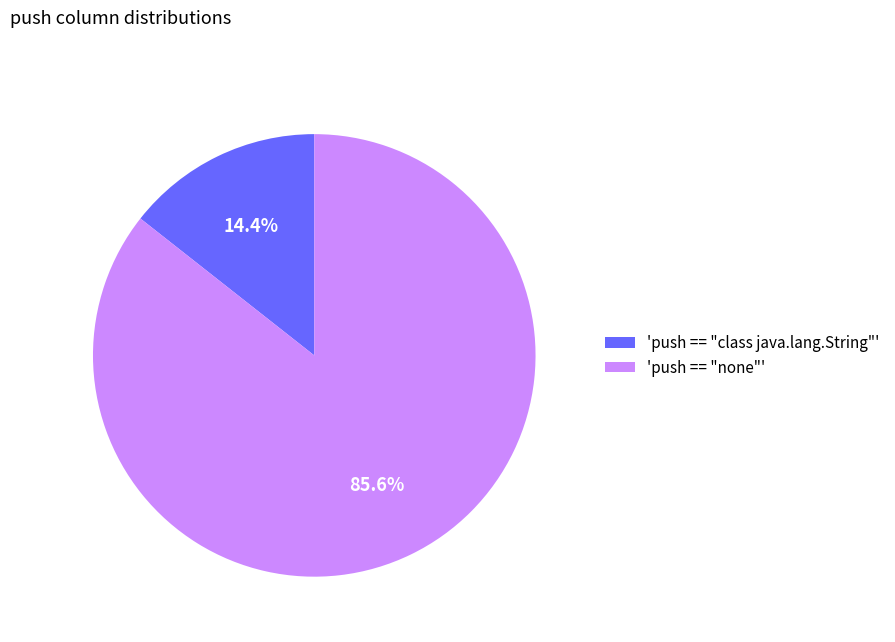

Which slice represents more than half of the pie?

'push == "none"'